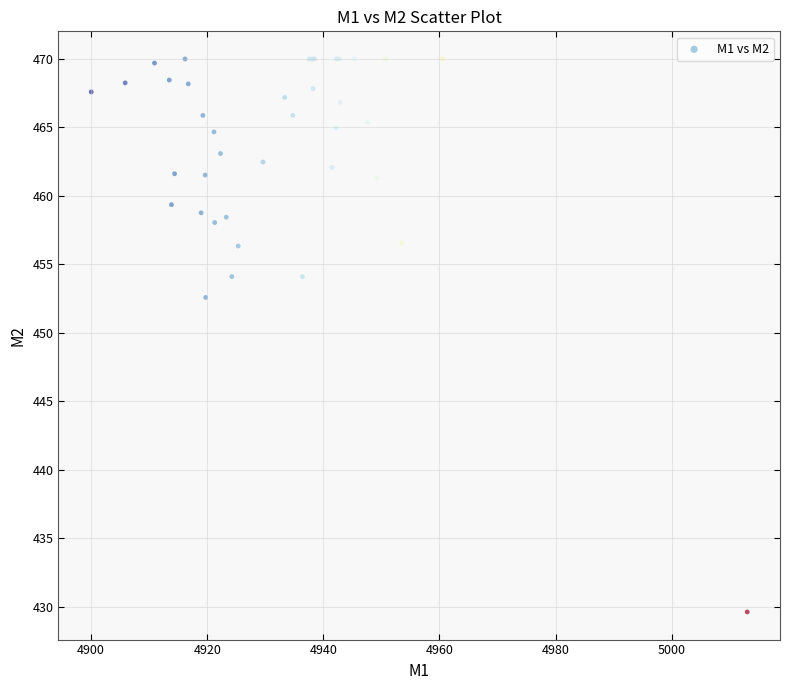

What Y value in the scatter plot is closest to 449?

452.6